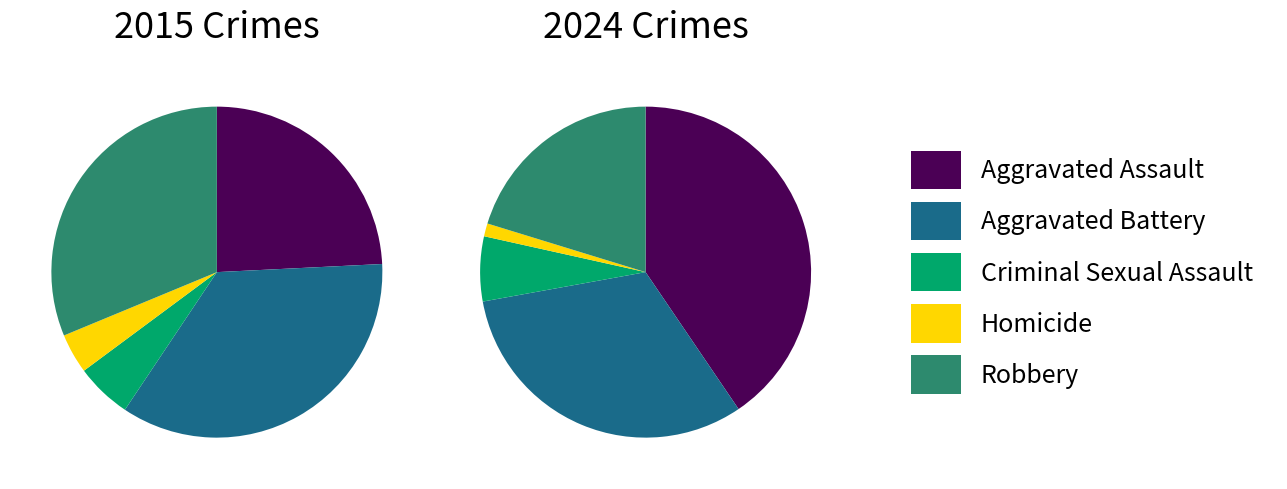

Is 6 the majority of the pie?

No